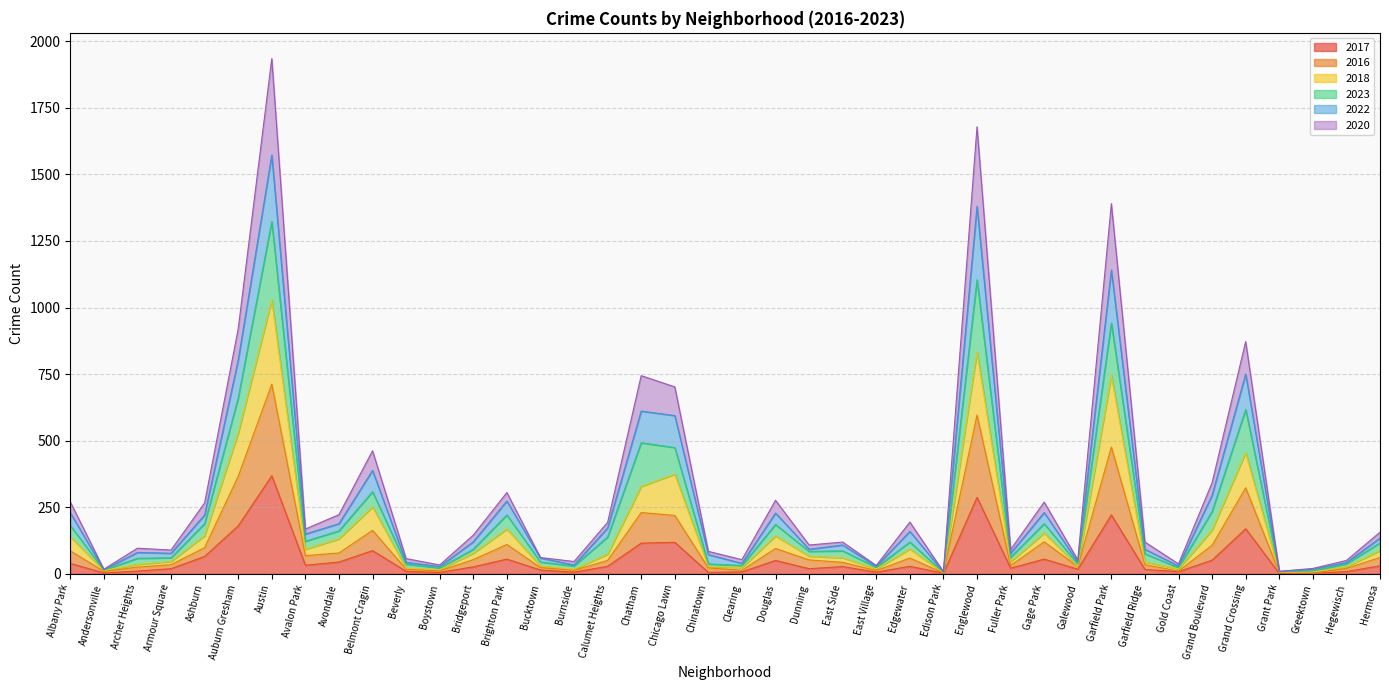

At which category is the sum across all series the highest?

Austin